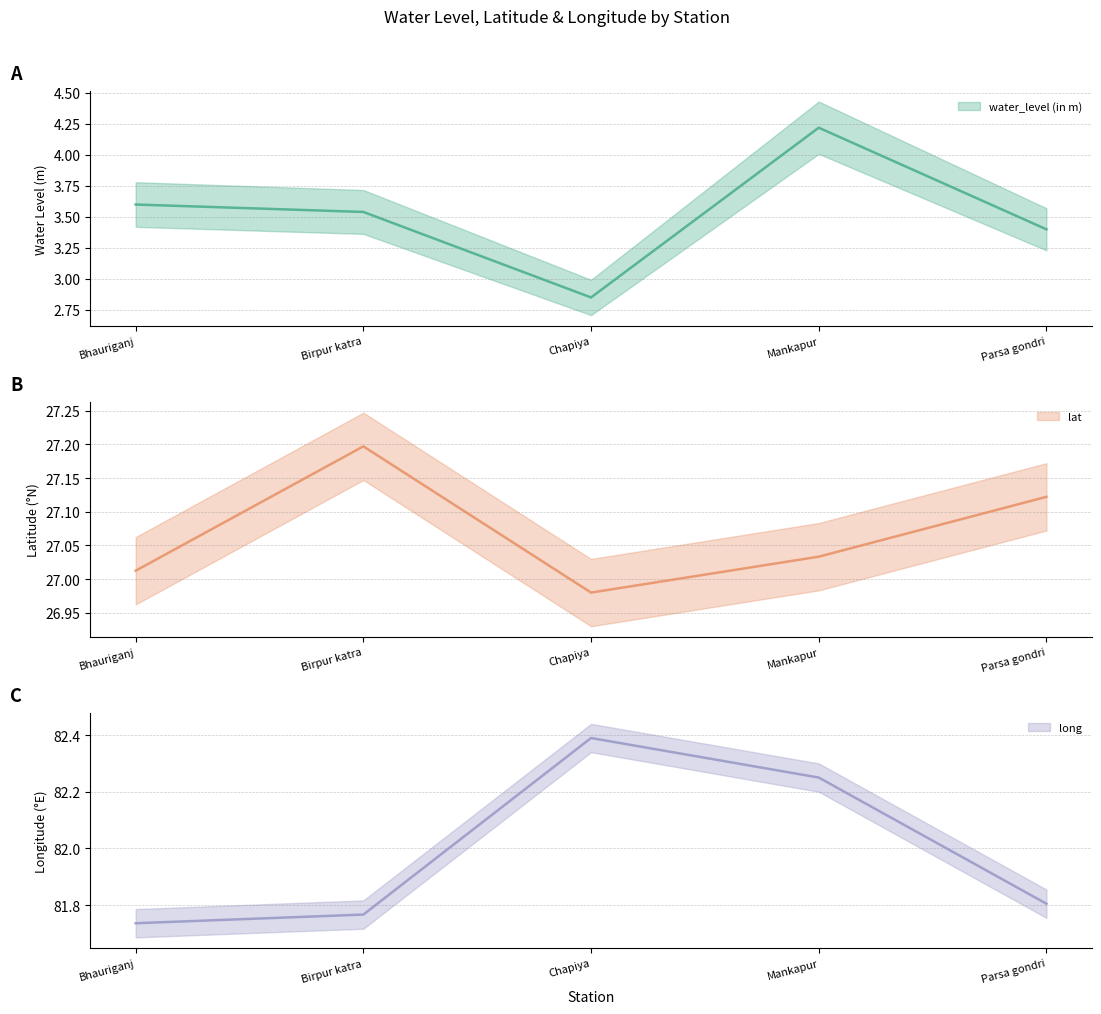

True or false: long and lat intersect in this chart.

False